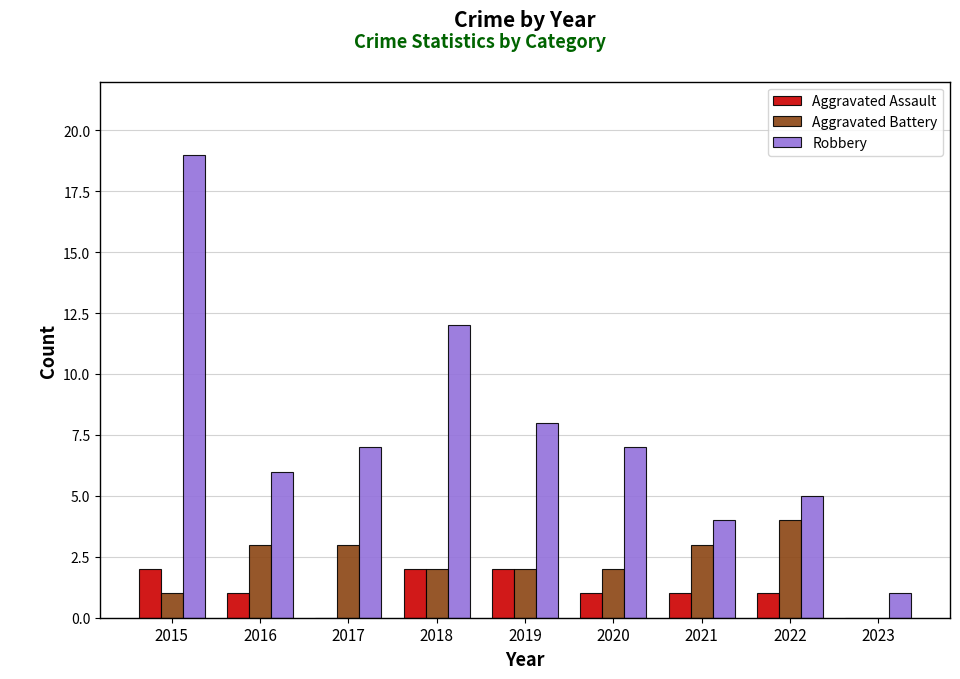

The Aggravated Assault series shows 1 at 2017. True or false?

False